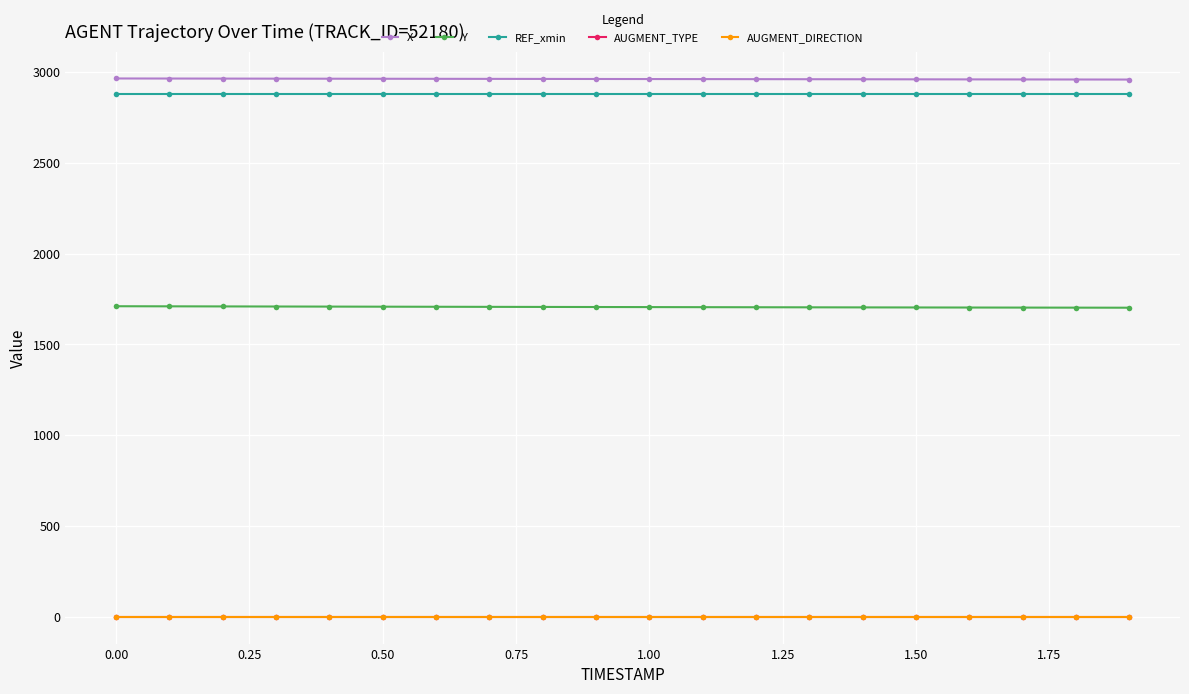

What is the average value of the REF_xmin series?

2877.6